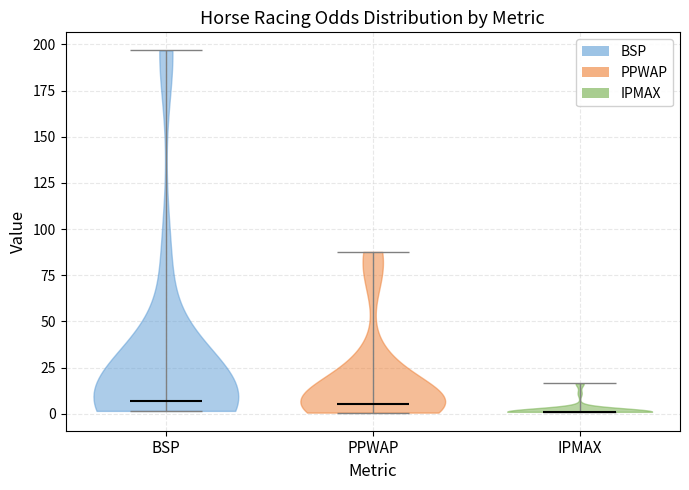

Reading left to right, read every violin against the y-axis: where its median line is, and the lowest and highest points it reaches. The values are not printed on the chart, so give them approximately, as read against the axis.

BSP: median line 5, lowest point 0, highest point 195
PPWAP: median line 5, lowest point 0, highest point 90
IPMAX: median line 0, lowest point 0, highest point 15